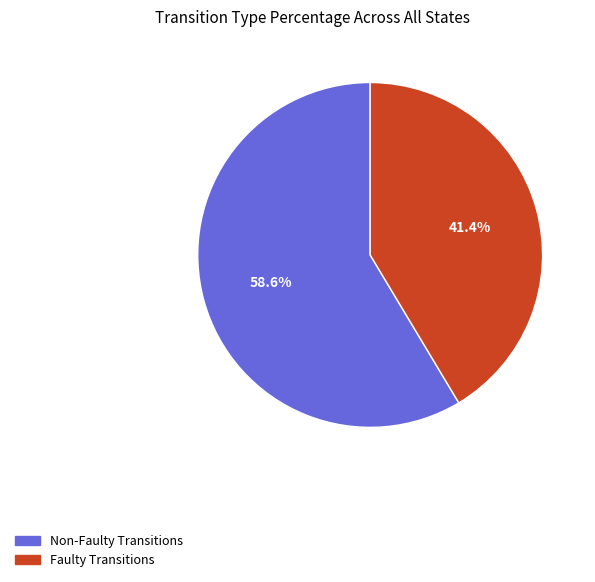

To the nearest percent, what is the difference between the largest and smallest slice percentages?

17%